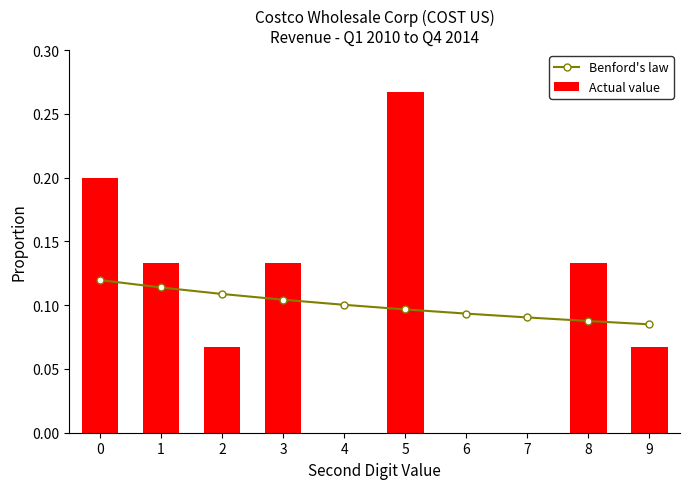

Count the Actual value values in the range 0 to 1.

10